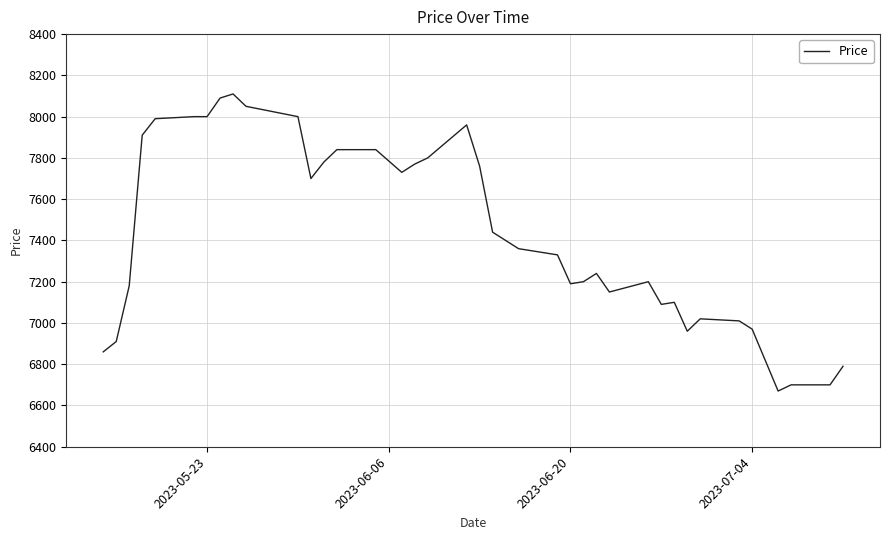

What is the difference between the maximum and minimum values?

1440